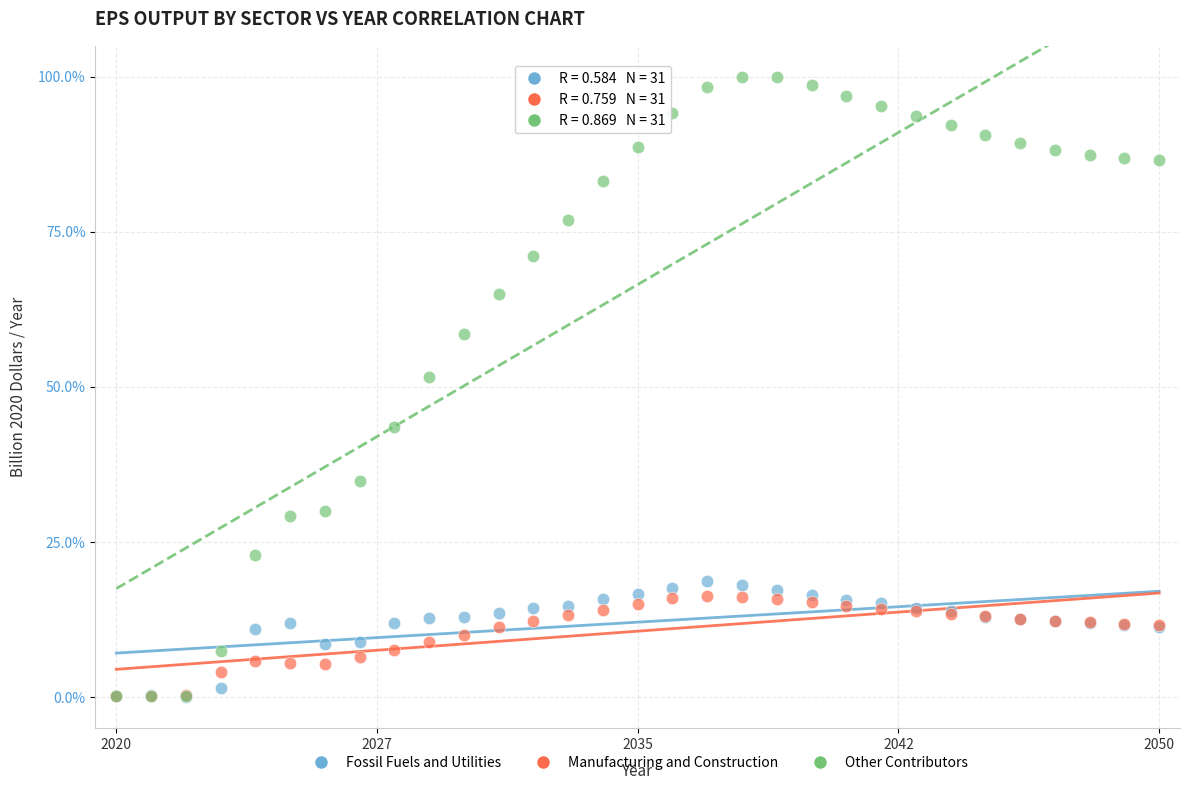

In the Other Contributors series, what Y value is closest to 50?

51.5